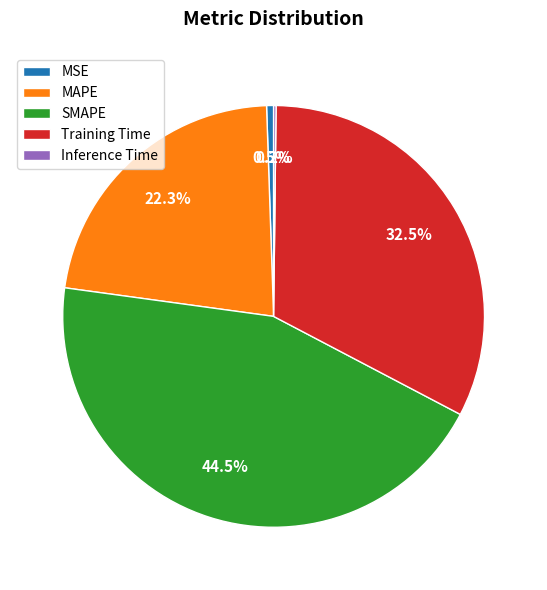

Is there any slice that represents more than half of the pie?

No